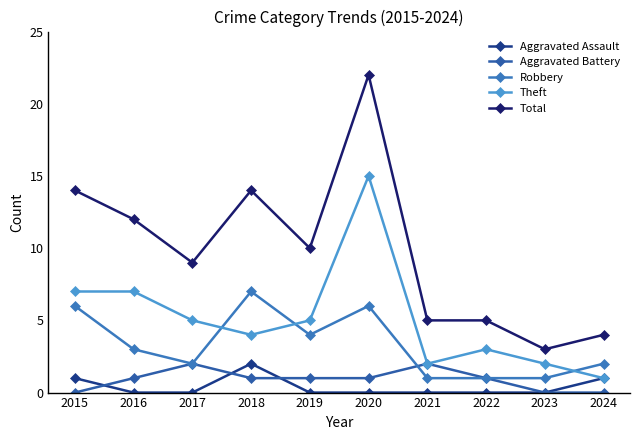

True or false: Total has a value of 36 at 2020.

False